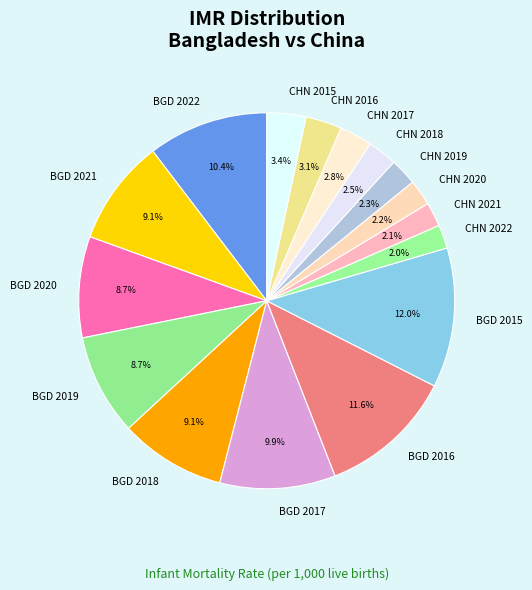

Is there a majority slice in this chart?

No